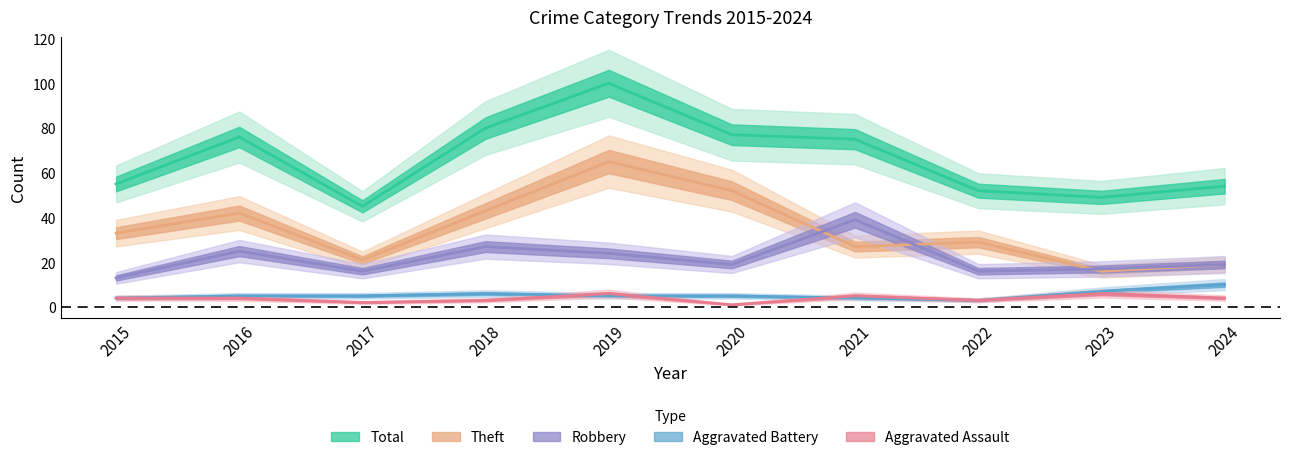

What is the difference between the Aggravated Battery values at 2015 and 2020?

1